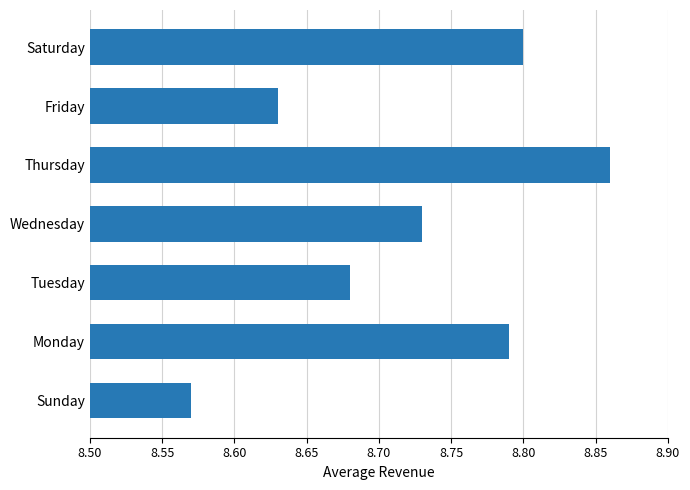

Rank the categories by value from highest to lowest.

Thursday, Saturday, Monday, Wednesday, Tuesday, Friday, Sunday